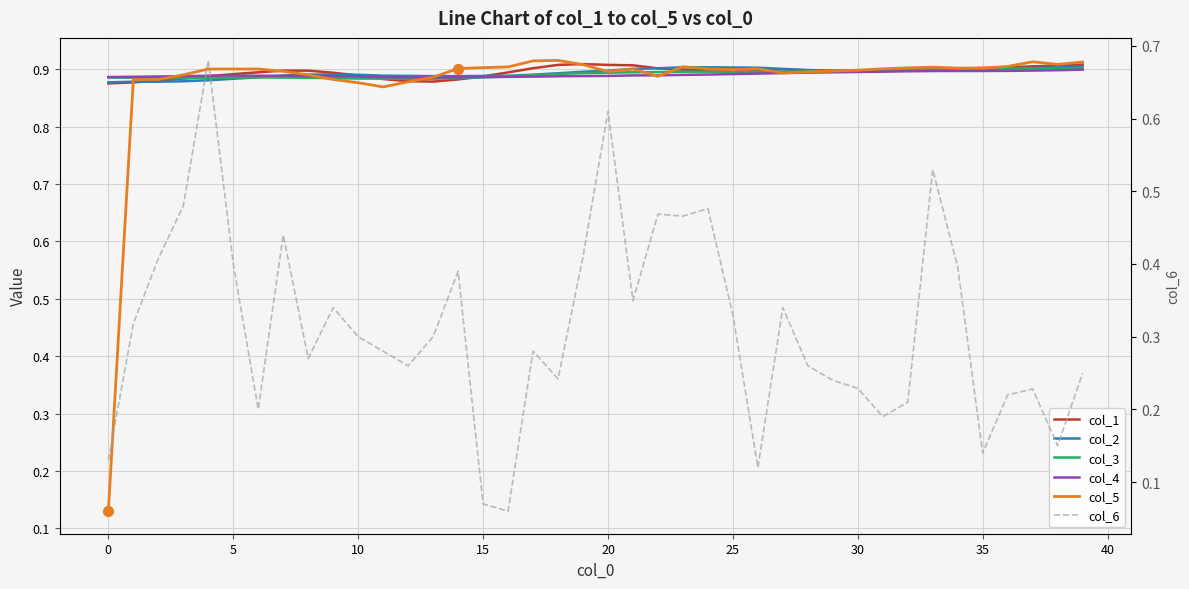

What are all the series names shown in the legend?

col_1, col_2, col_3, col_4, col_5, col_6